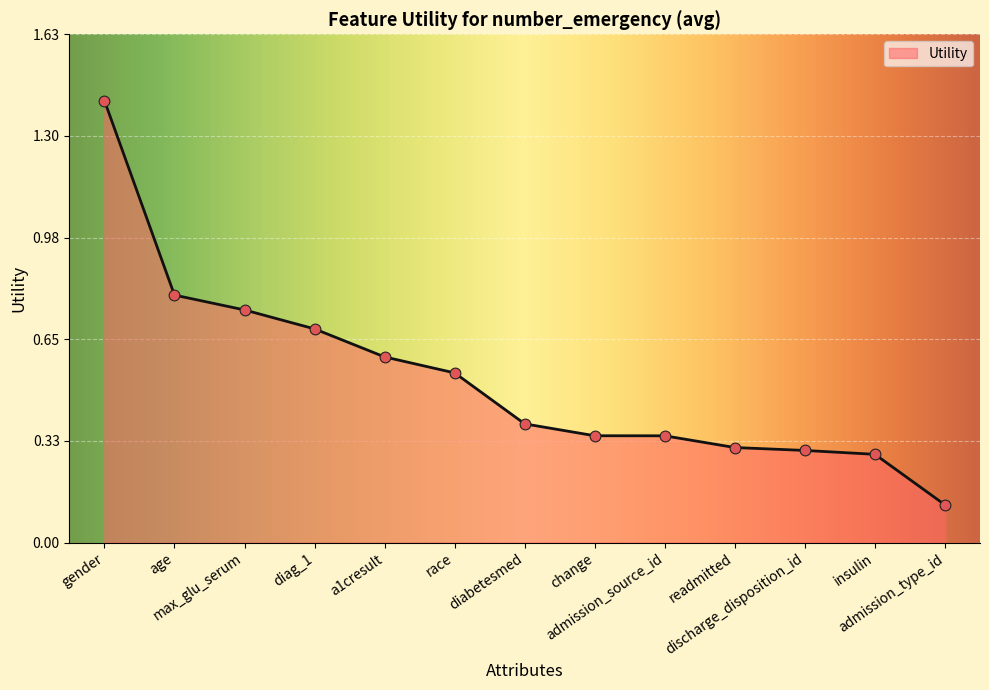

Between max_glu_serum and gender, which is larger?

gender